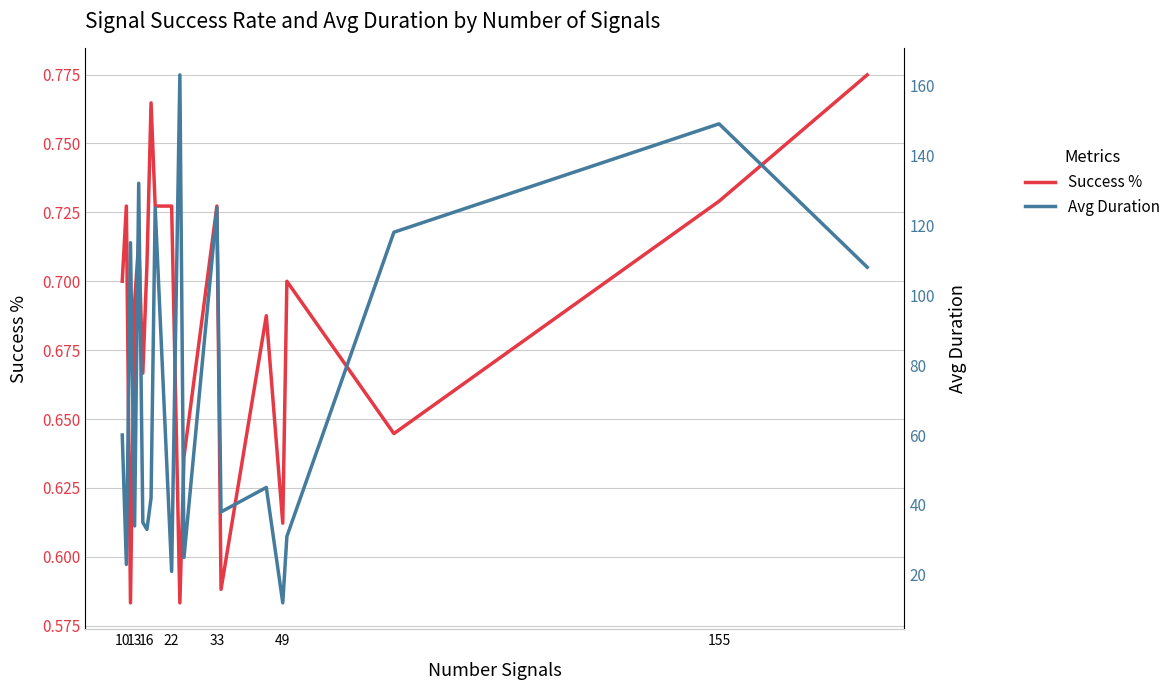

How many series are shown in this chart?

2